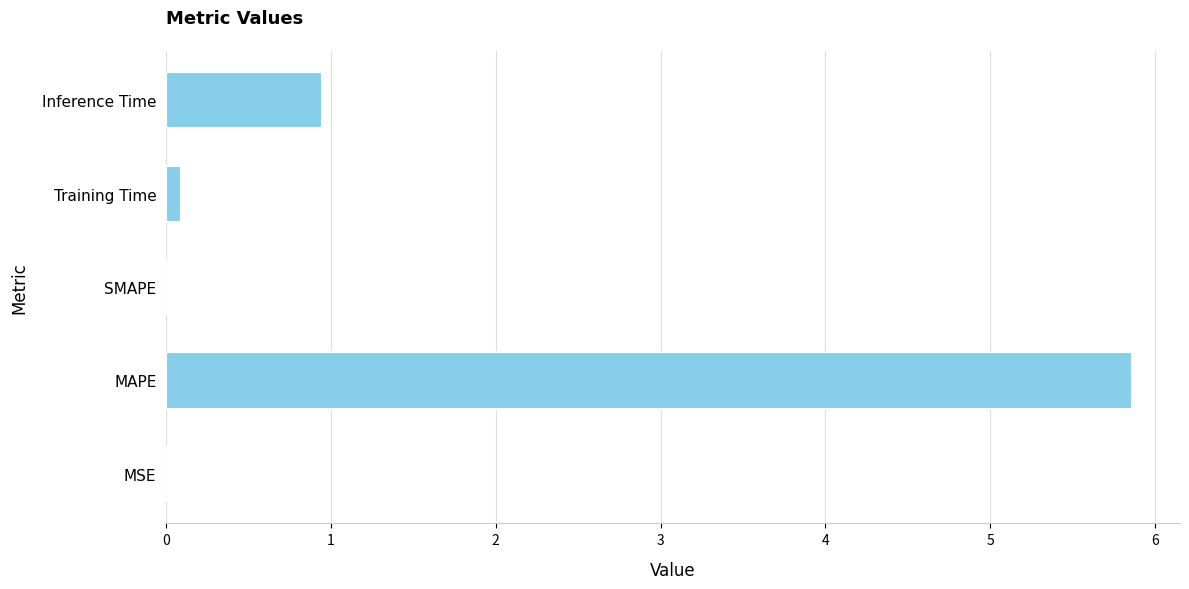

How many distinct data groups are displayed?

1